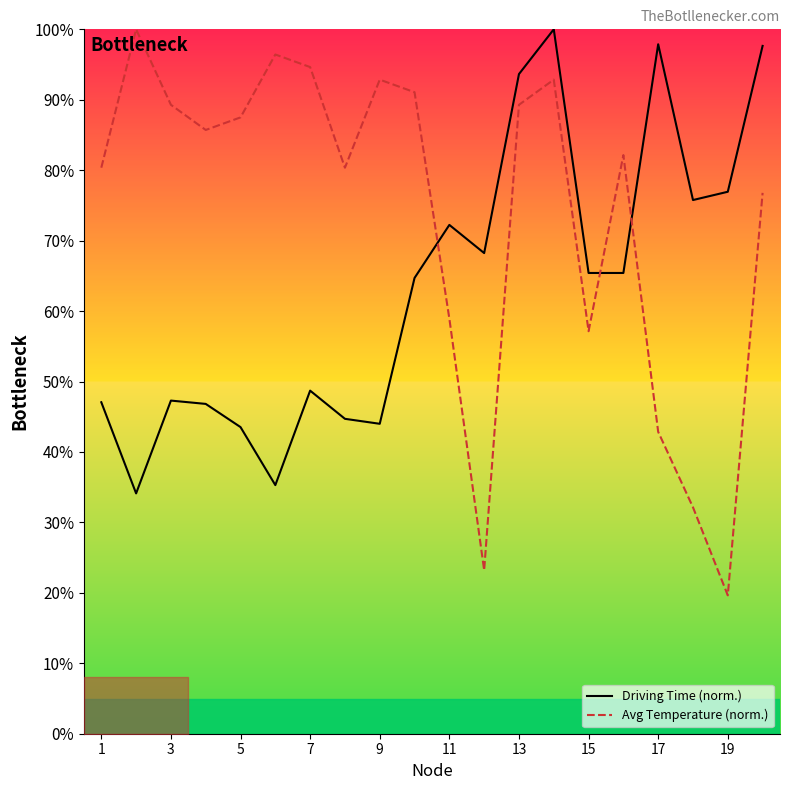

The Avg Temperature (norm.) series shows 94.6 at 7. True or false?

True